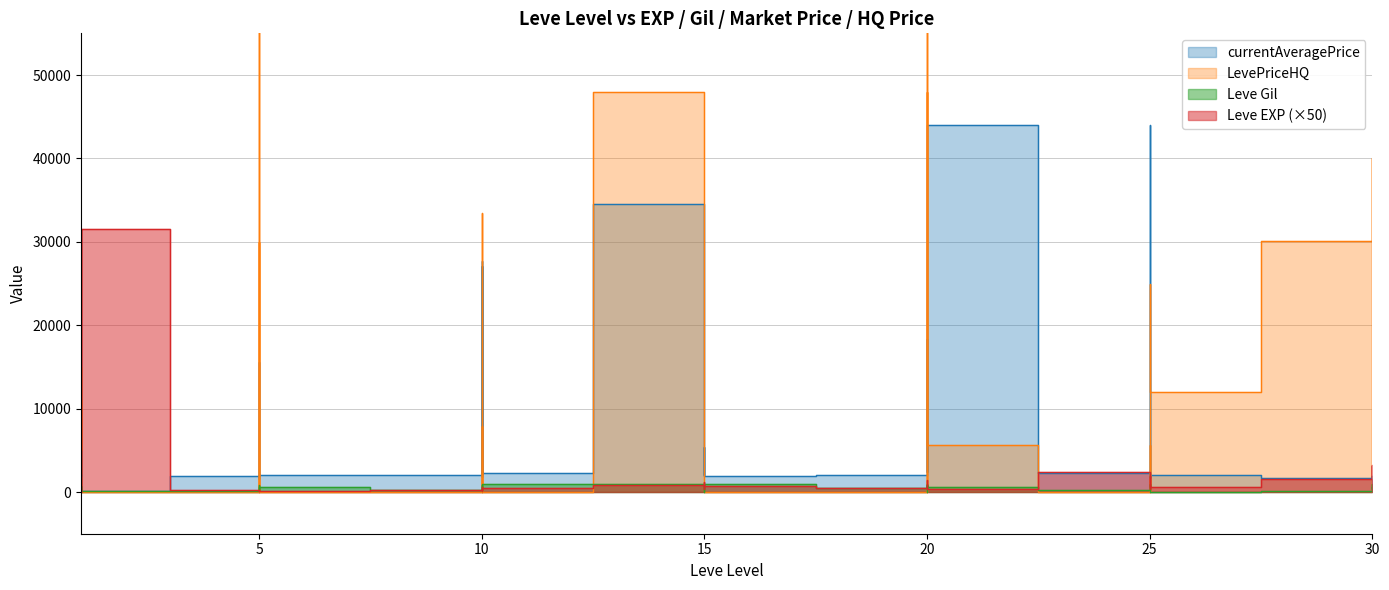

The Leve Gil series shows 384 at 10. True or false?

False